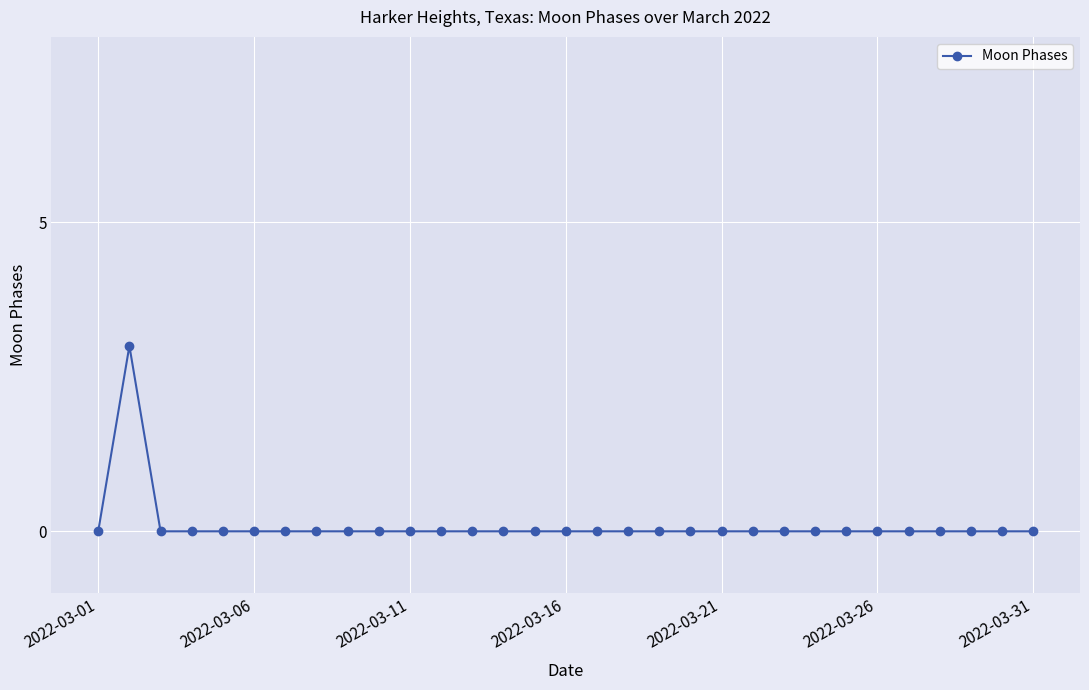

True or false: there are more than 0 points higher than both neighbors.

True